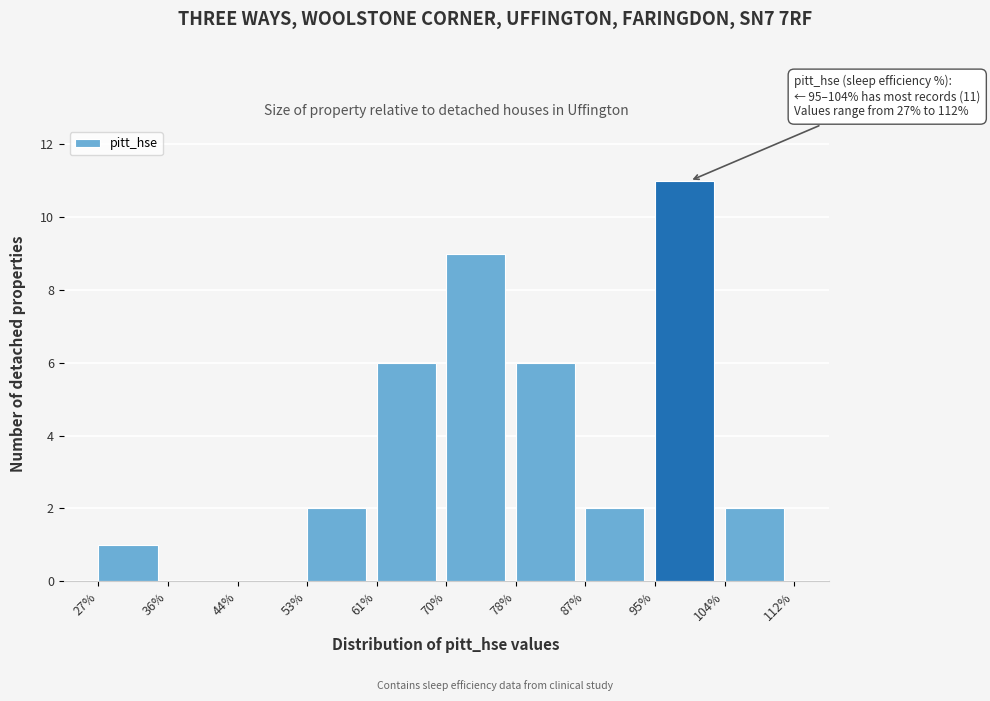

Over which range of the x-axis is the bar tallest?

95% to 104%